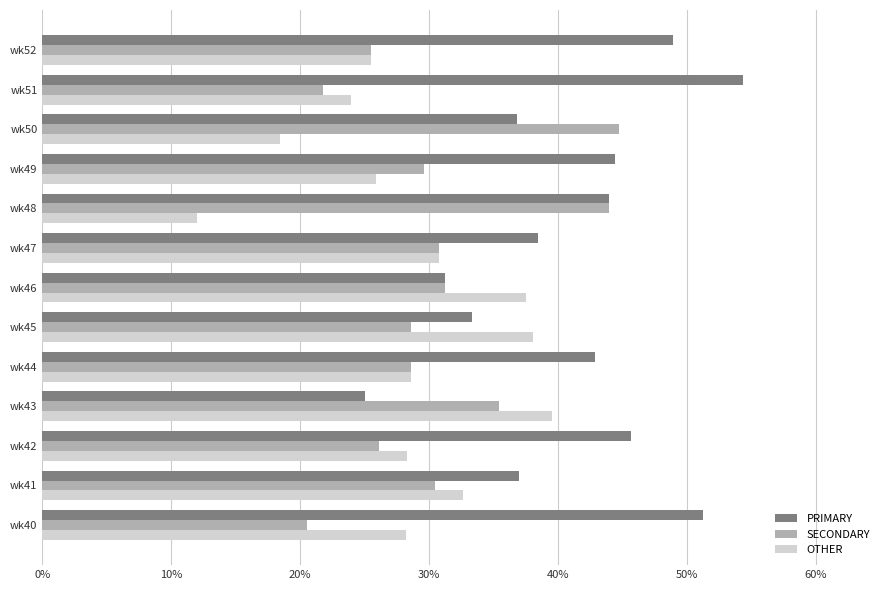

What is the spread (max minus min) of values at wk44?

14.3